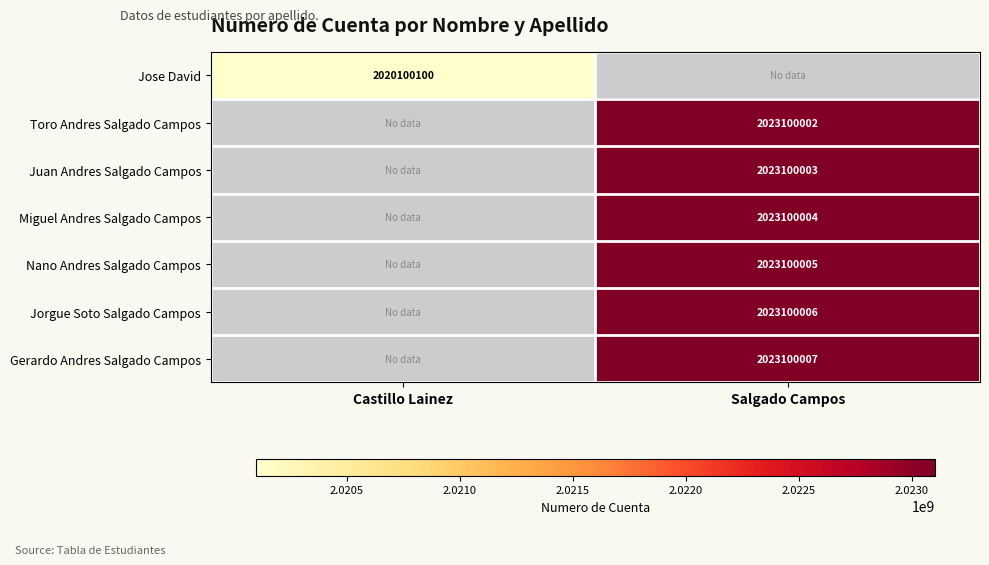

The value of Juan Andres Salgado Campos at Salgado Campos is 2892440954. True or false?

False